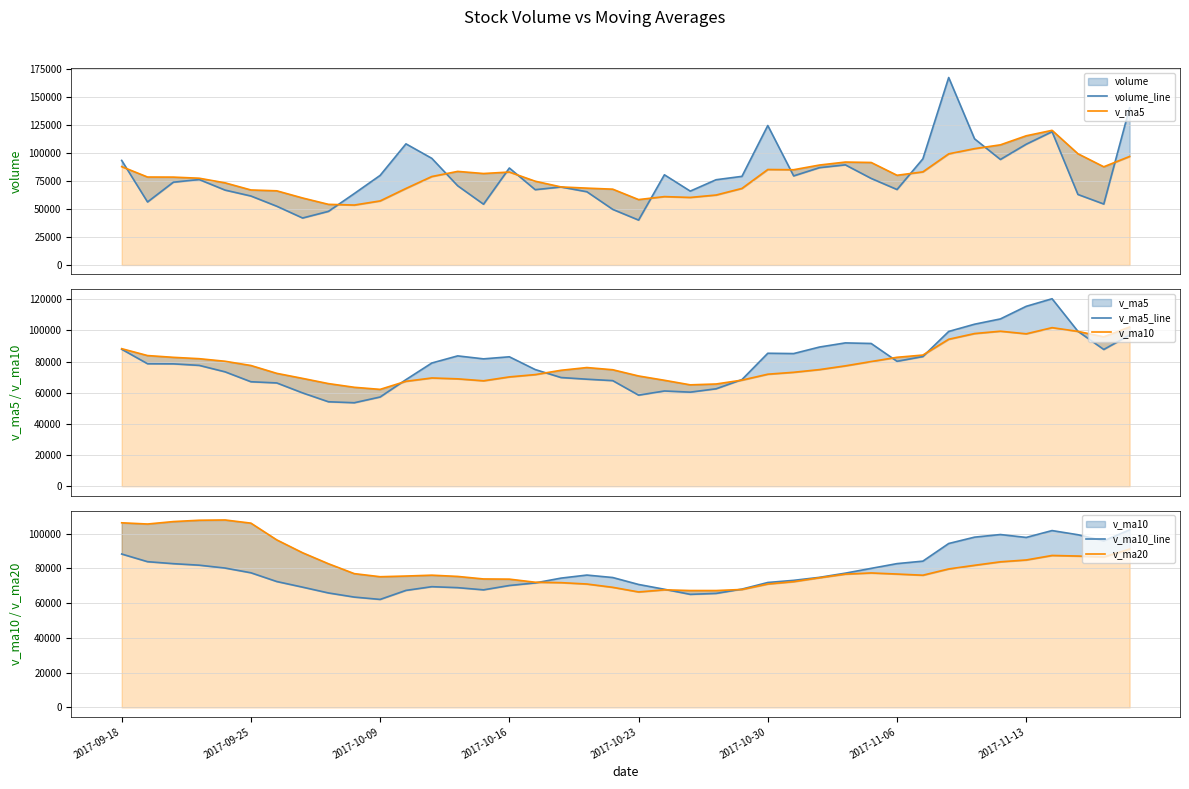

Is the value of v_ma5 at 14 greater than the value of v_ma5_line at 16?

Yes